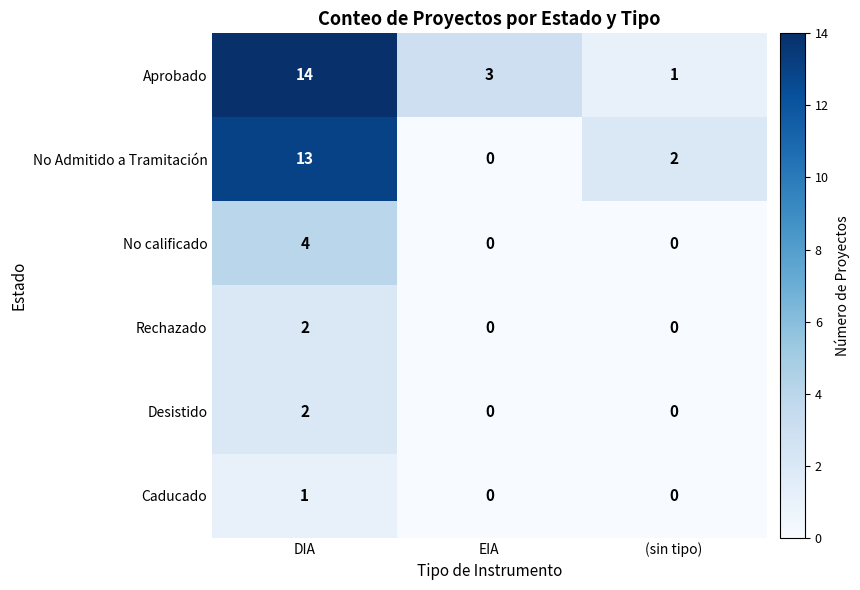

Which series has the largest total across all categories?

Aprobado